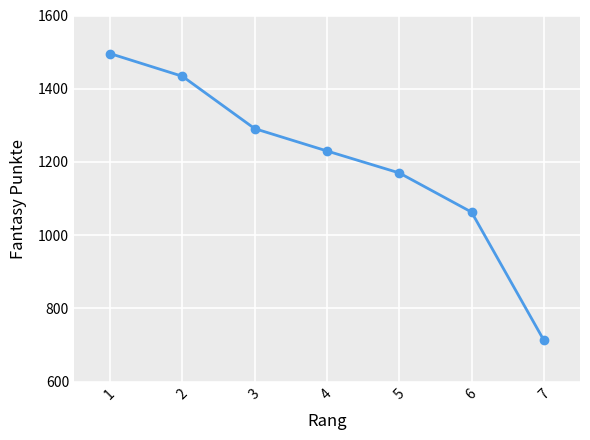

True or false: the data shows 1063 at 6.

True